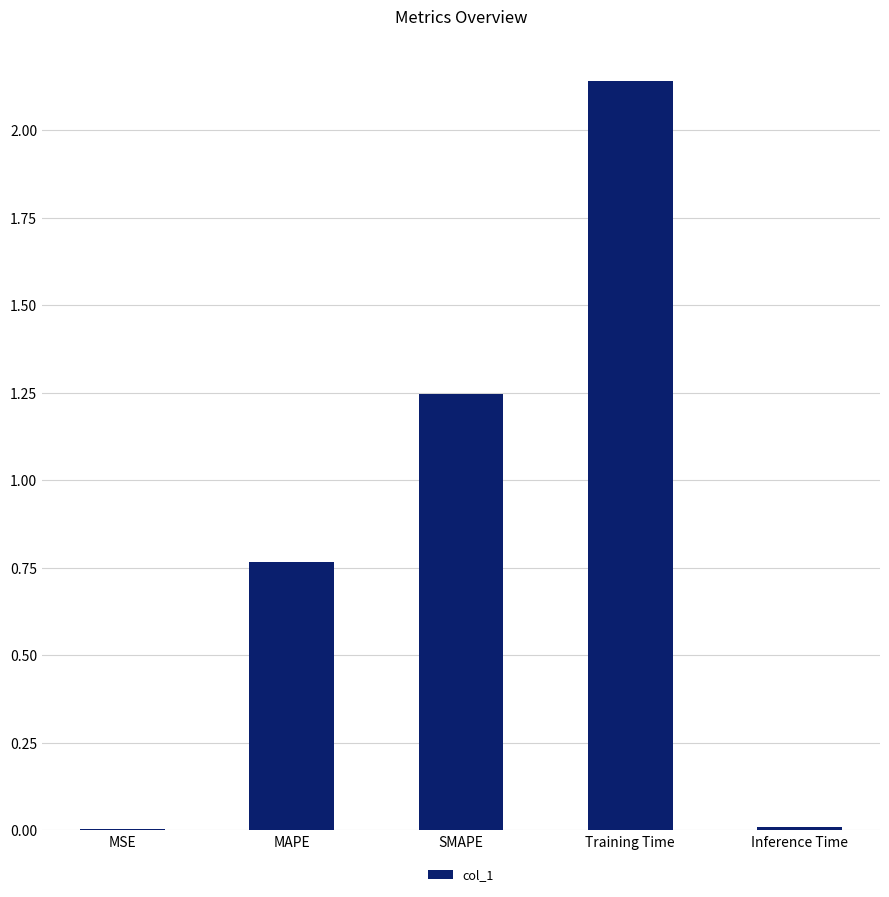

What is the change in value from MAPE to SMAPE?

+0.5